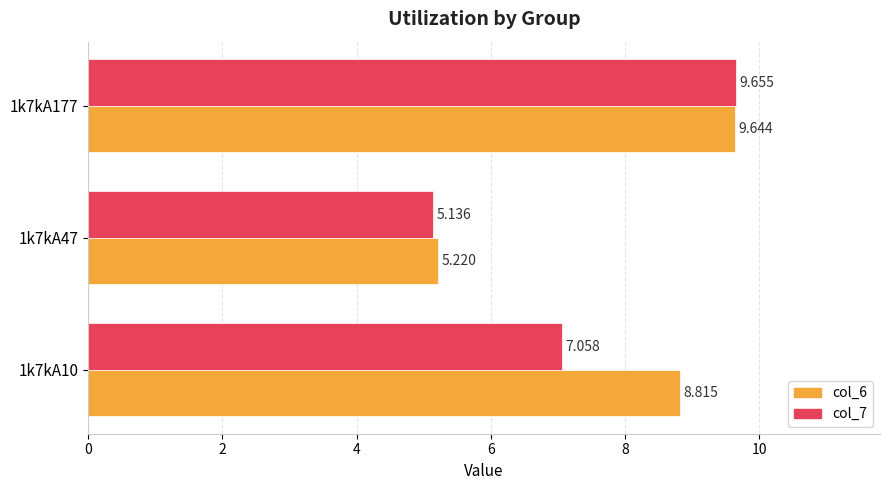

Is the value of col_7 at 1k7kA177 greater than the value of col_6 at 1k7kA177?

Yes